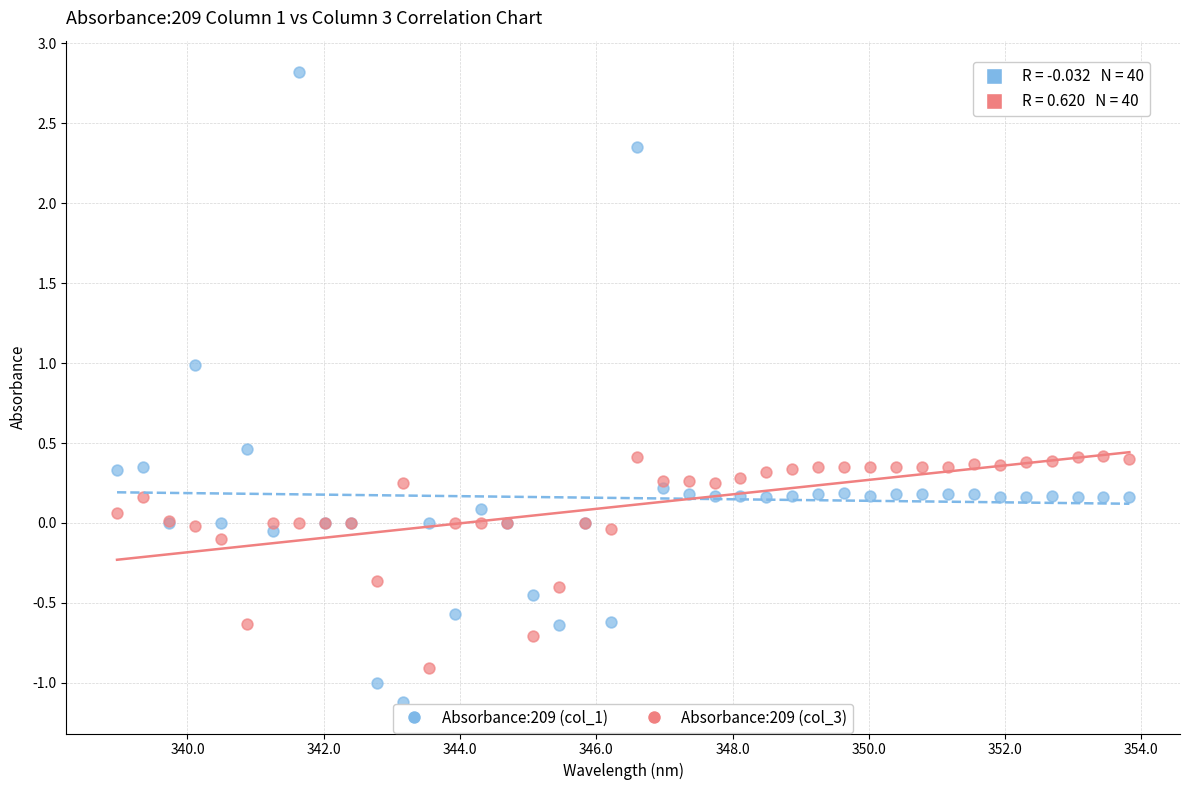

What are all the series names shown in the legend?

Absorbance:209 (col_1), Absorbance:209 (col_3)